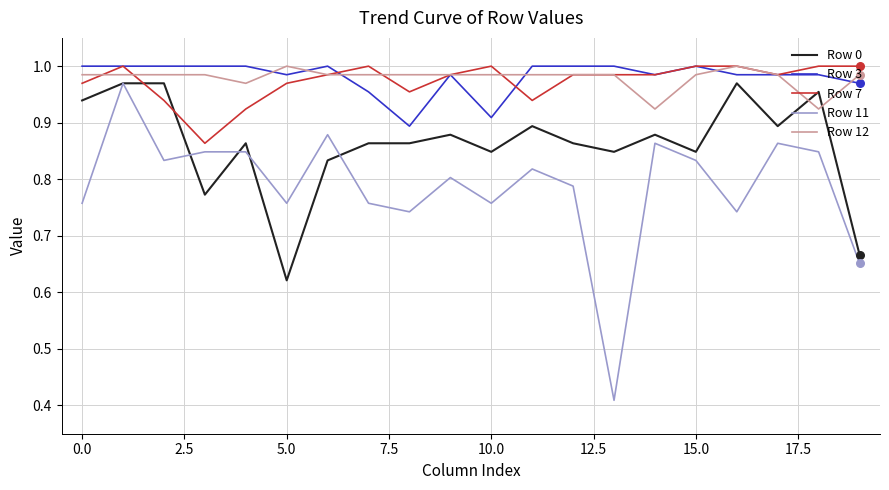

At how many categories does at least one series exceed 0?

20